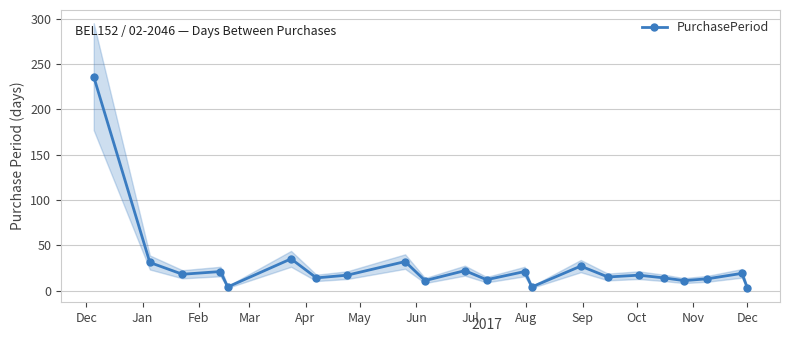

What is the change in value from Aug to Dec?

-11